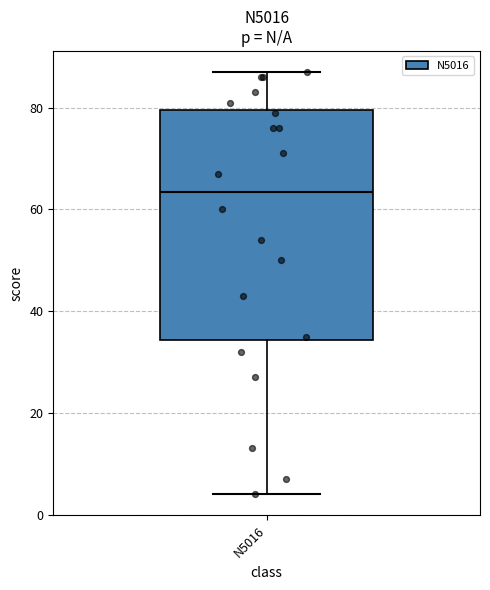

Read this box plot against the y-axis: the position of the median line, the range covered by the box, and the ends of both whiskers. The values are not printed on the chart, so give them approximately, as read against the axis.

median 64, box 34 to 80, whiskers 4 to 88